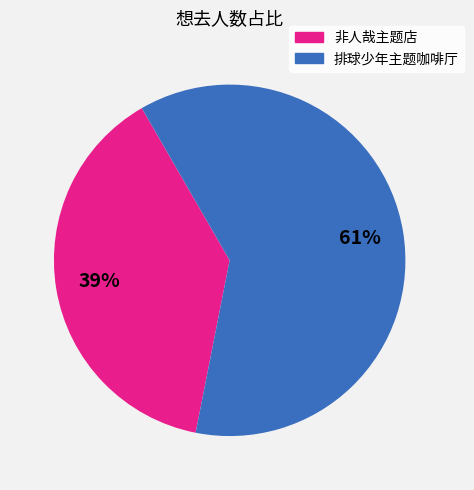

To the nearest percent, what is the average slice percentage?

50%